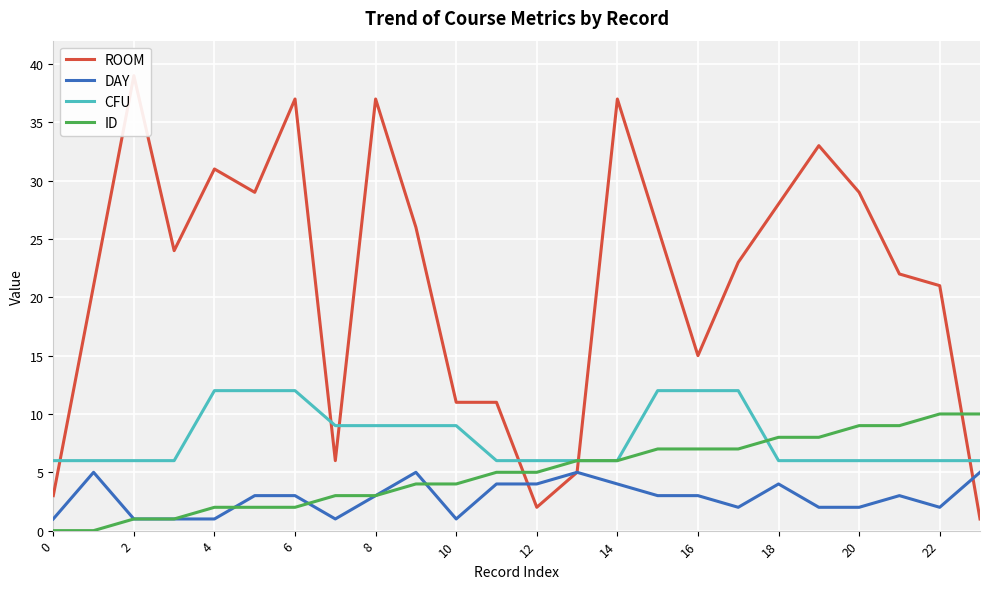

Which series has the widest spread of values?

ROOM